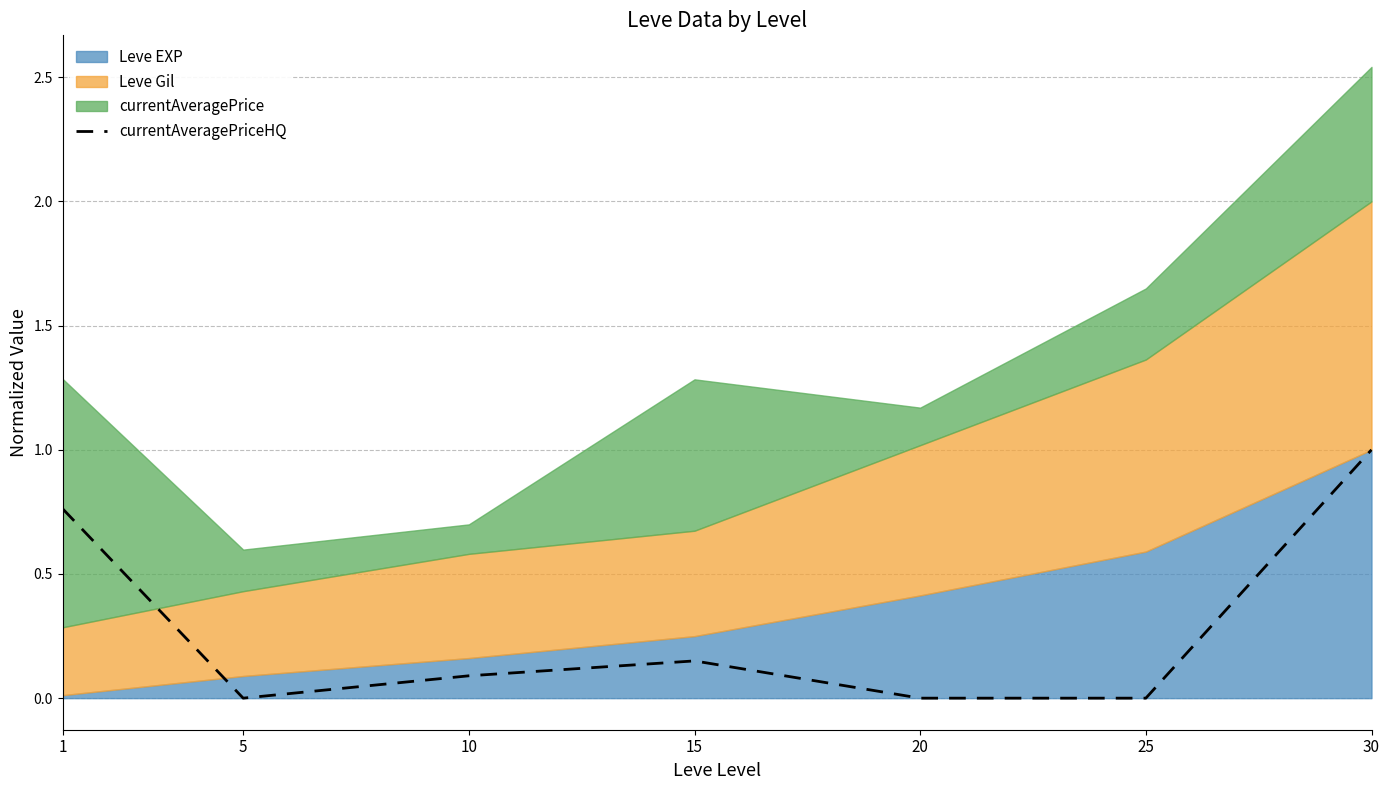

Count the number of values greater than 0.

4